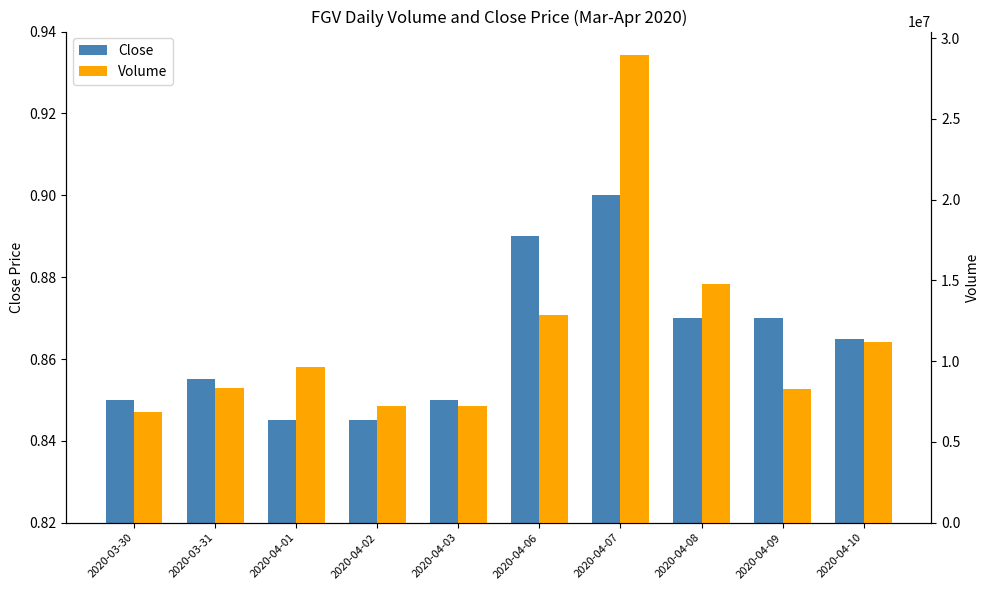

What is the maximum value shown in the chart?

28952700.0